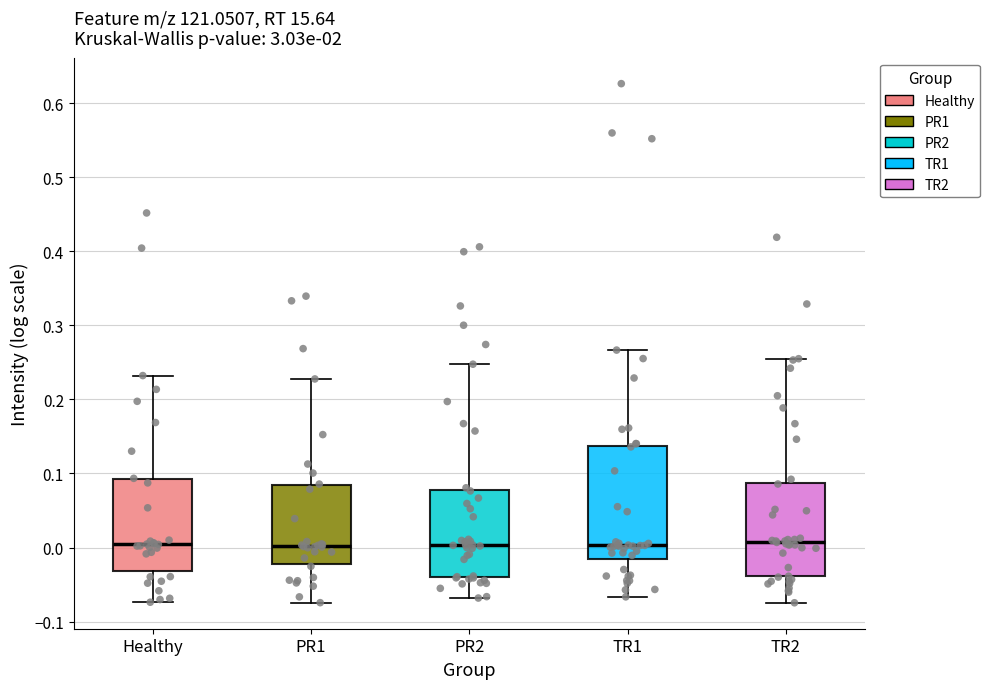

Where is the upper edge of the box for Healthy on the y-axis? The values are not printed on the chart, so give them approximately, as read against the axis.

0.09